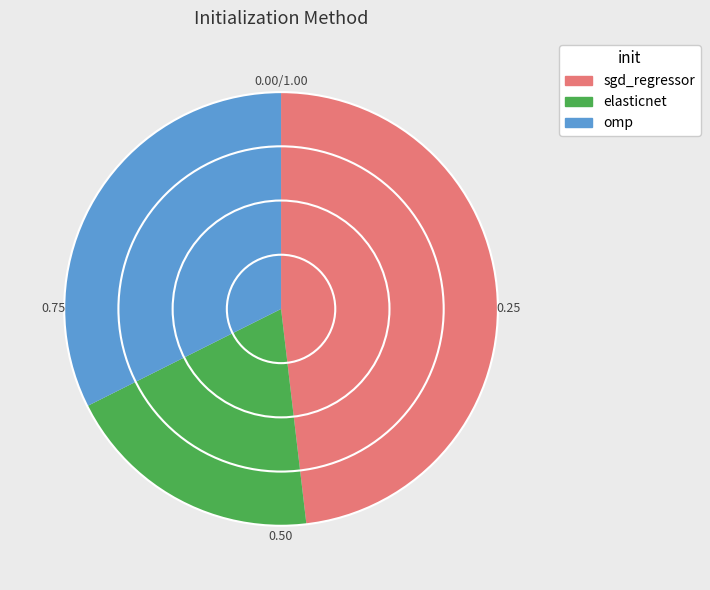

Count the number of slices in the pie.

3